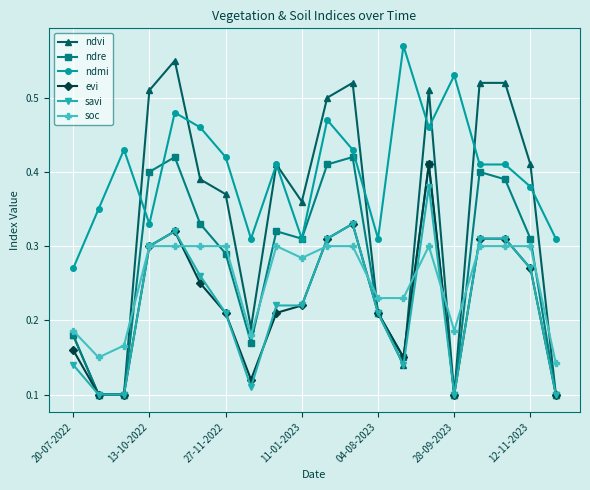

Count the savi values in the range 0 to 1.

20